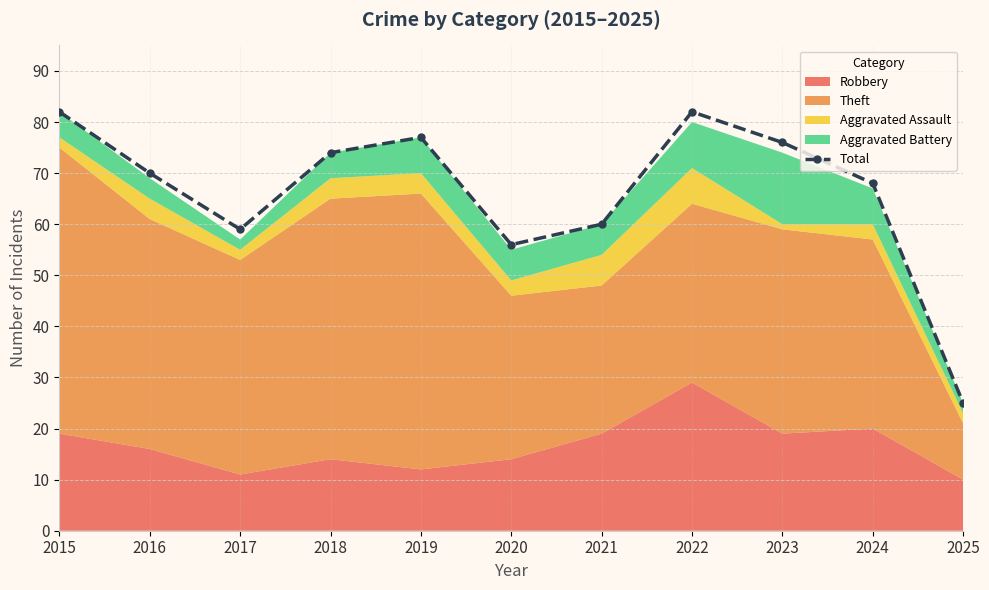

Does the chart display data point markers on the line(s)?

Yes